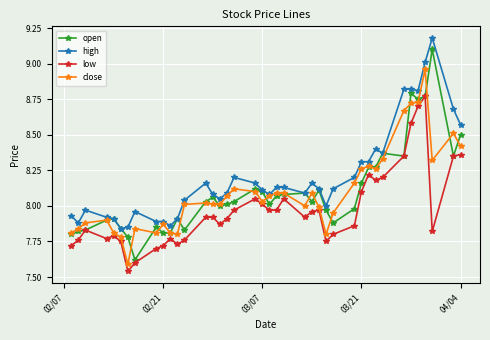

True or false: low and open intersect in this chart.

False